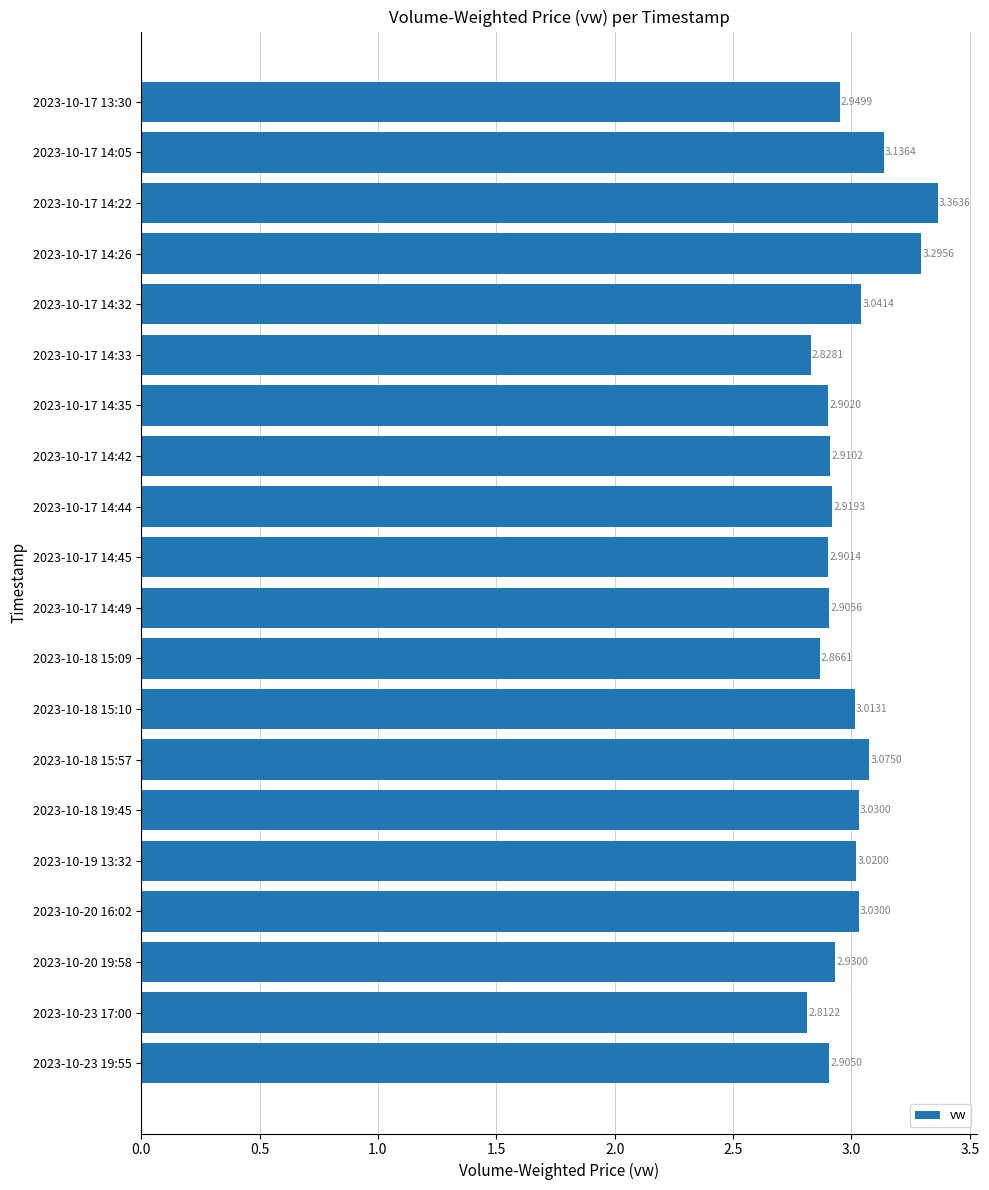

What is the change in value from 2023-10-17 14:45 to 2023-10-18 19:45?

+0.1